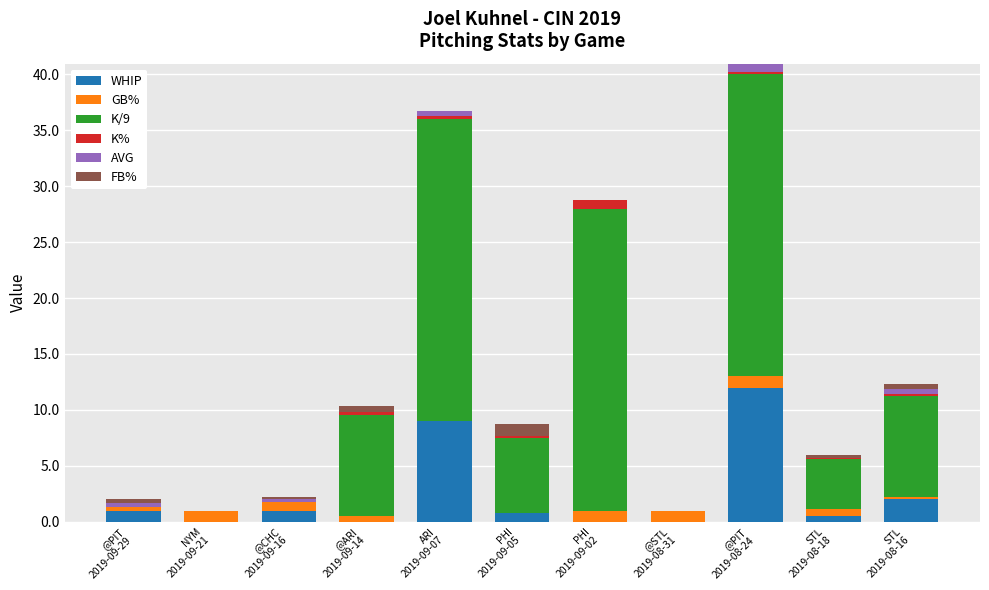

Read the WHIP value at @CHC
2019-09-16.

1.0